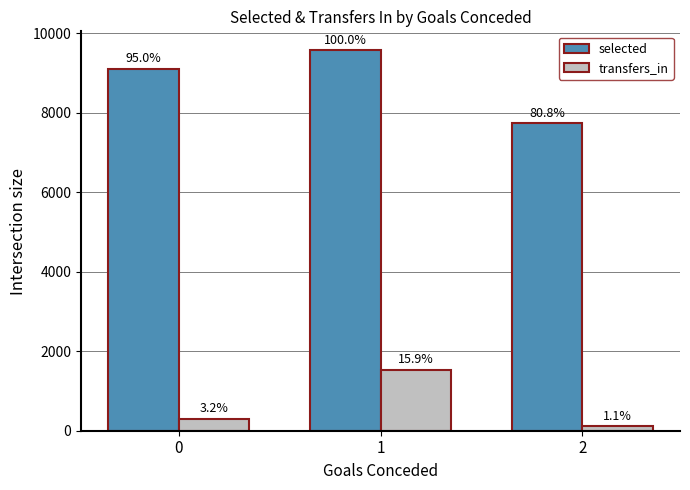

Are the bars horizontal?

No